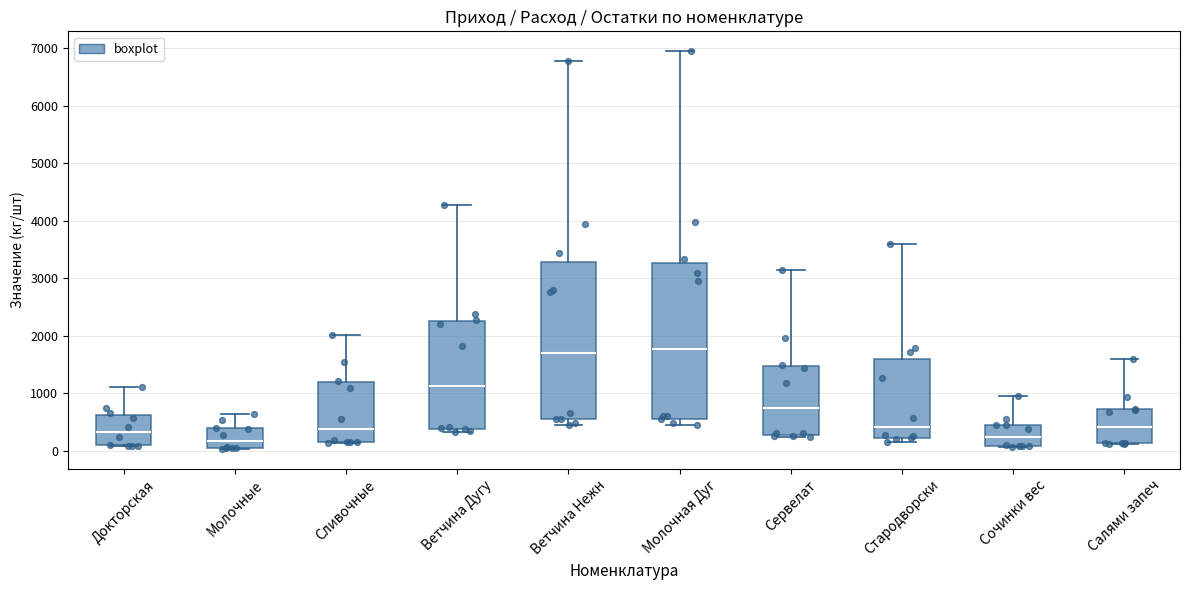

Reading left to right, transcribe this box plot: for each box, give where its median line is, the range the box spans, and where its two whiskers end, as read against the y-axis. The values are not printed on the chart, so give them approximately, as read against the axis.

Докторская: median 300, box 100 to 600, whiskers 100 to 1100
Молочные: median 200, box 0 to 400, whiskers 0 to 600
Сливочные: median 400, box 200 to 1200, whiskers 100 to 2000
Ветчина Дугу: median 1100, box 400 to 2300, whiskers 300 to 4300
Ветчина Нежн: median 1700, box 500 to 3300, whiskers 400 to 6800
Молочная Дуг: median 1800, box 600 to 3300, whiskers 400 to 6900
Сервелат: median 700, box 300 to 1500, whiskers 200 to 3100
Стародворски: median 400, box 200 to 1600, whiskers 100 to 3600
Сочинки вес: median 200, box 100 to 400, whiskers 100 to 900
Салями запеч: median 400, box 100 to 700, whiskers 100 to 1600